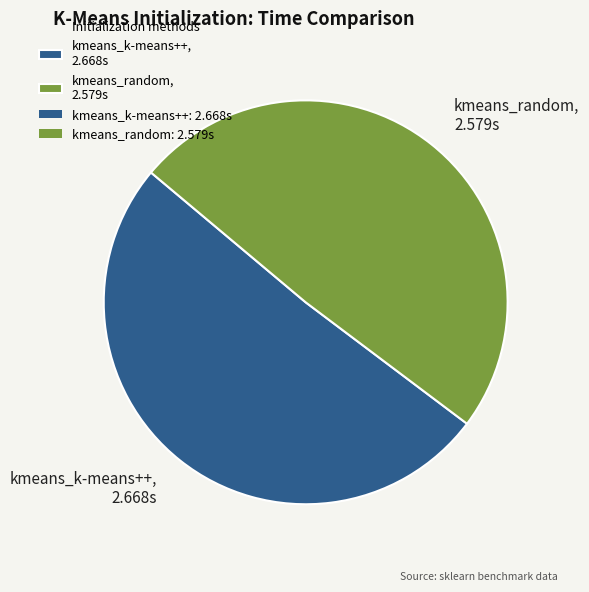

The kmeans_random slice represents 49% of the pie. True or false?

True